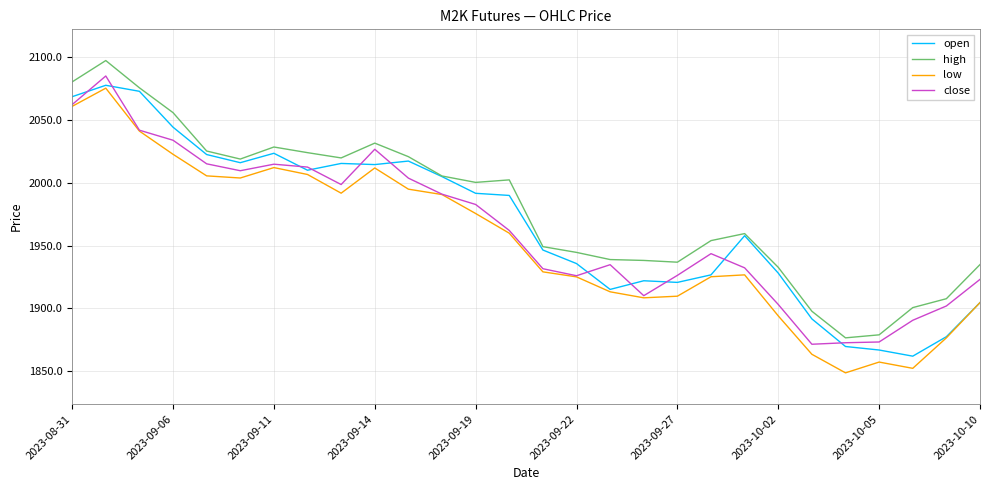

How many lines are shown in the chart?

4